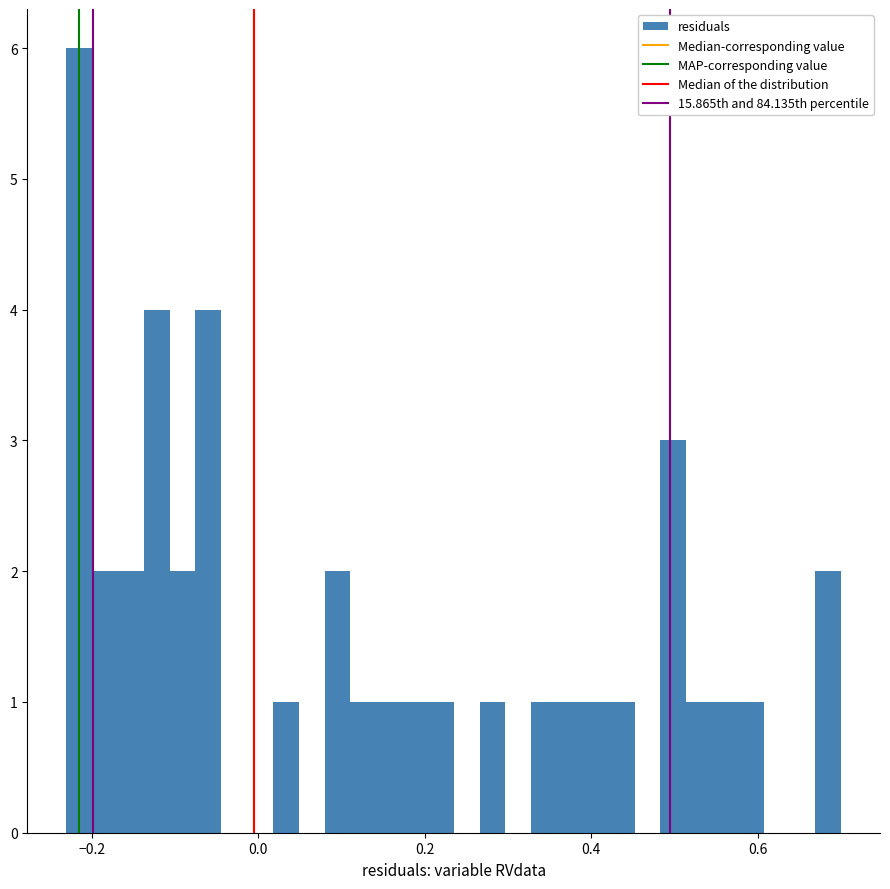

Around what value on the x-axis is the tallest bar? Give the approximate position of its centre, as read against the axis.

-0.22